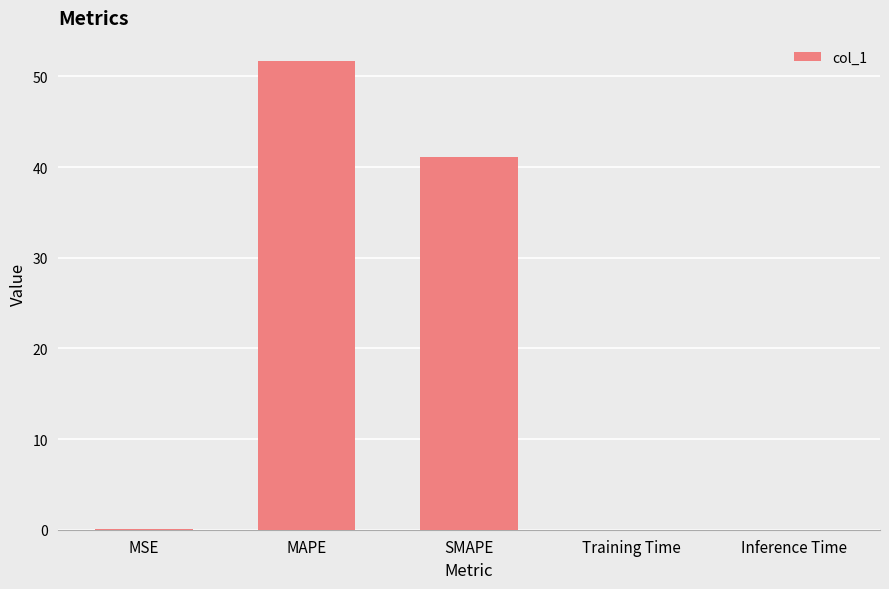

Approximately how many times larger is the value at MAPE compared to SMAPE?

1.3